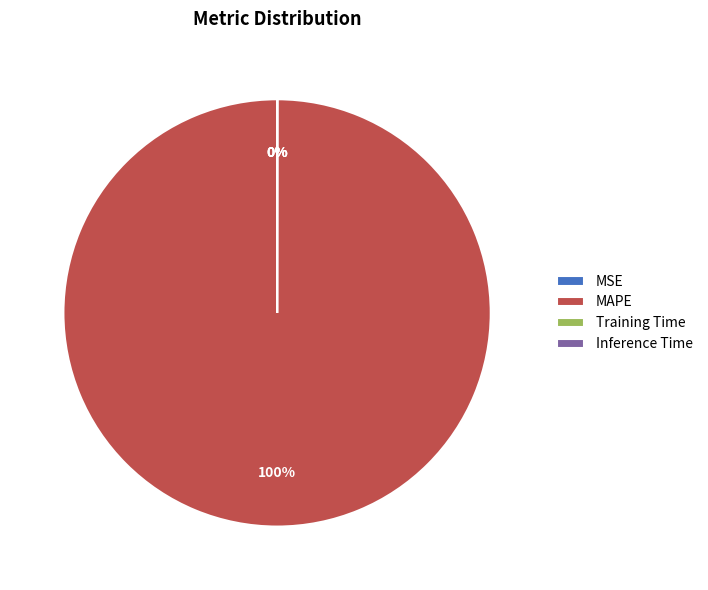

The MAPE slice represents 100% of the pie. True or false?

True